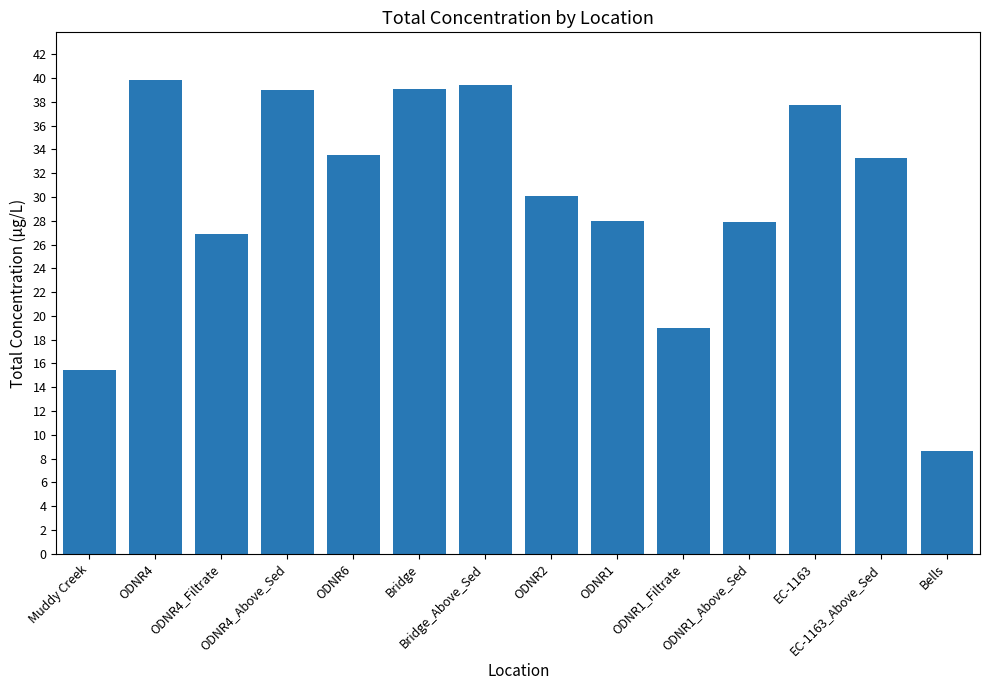

What position from the left is Bells?

14